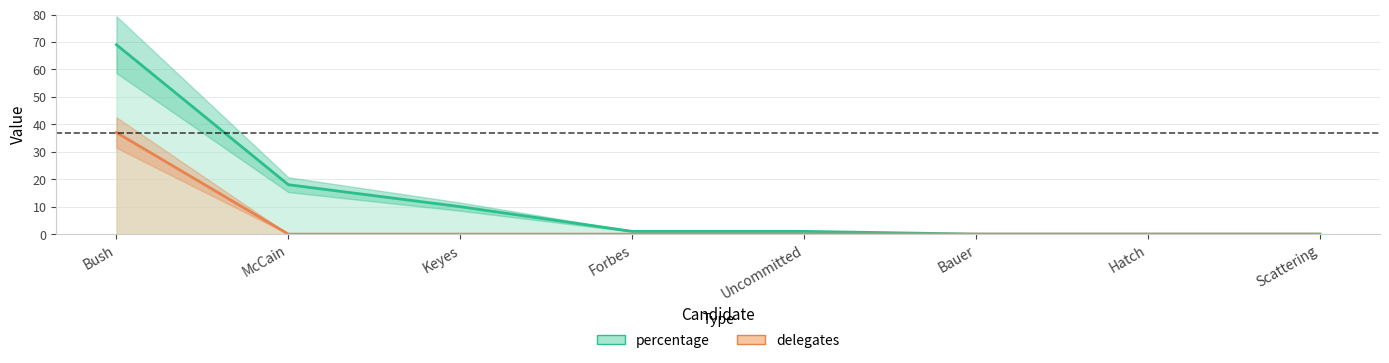

True or false: delegates has more than 1 interior local peaks.

False